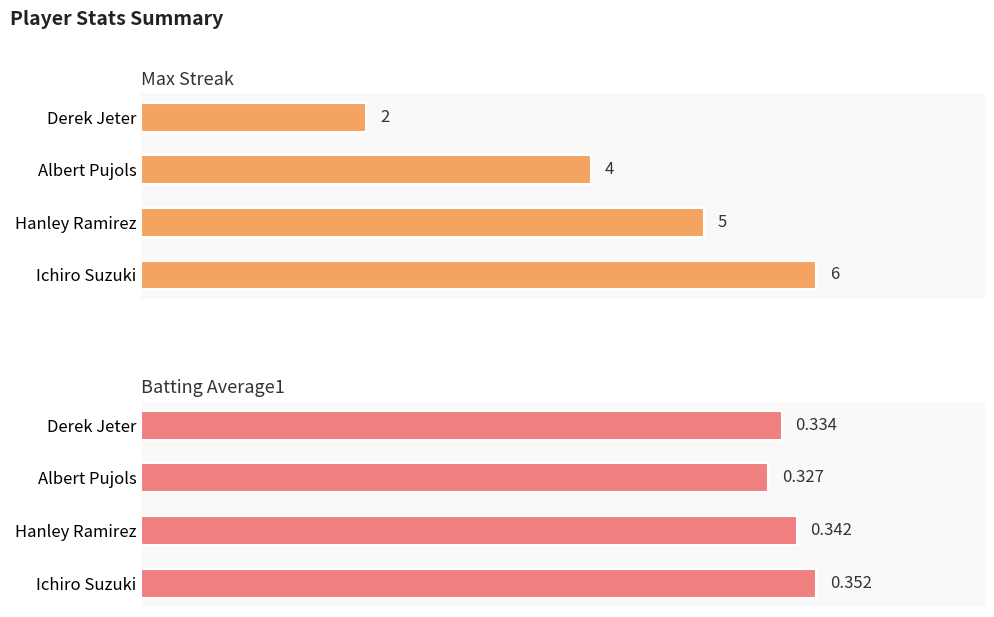

Rank the series by their average value, from lowest to highest.

Batting Average1, Max Streak